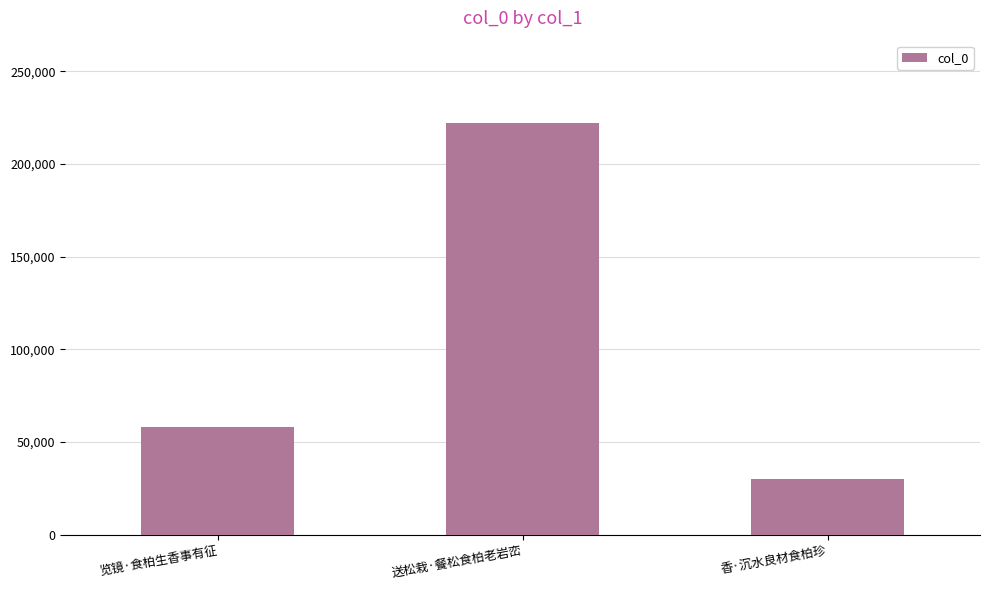

Count the number of categories in the chart.

3